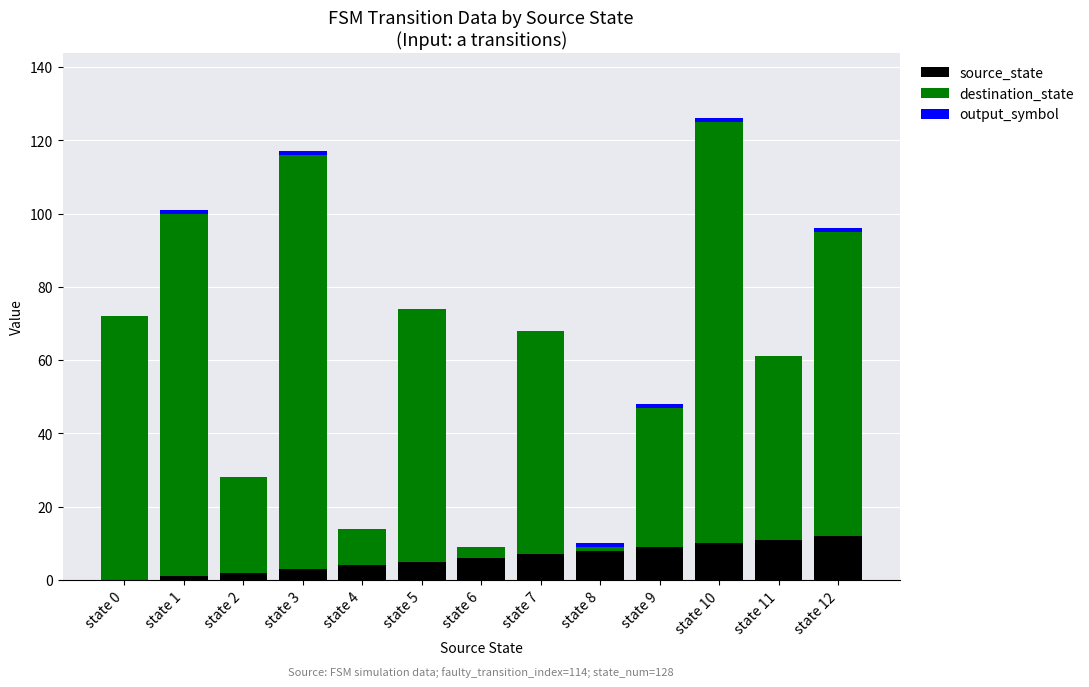

Is it true that source_state equals 6 at state 6?

True